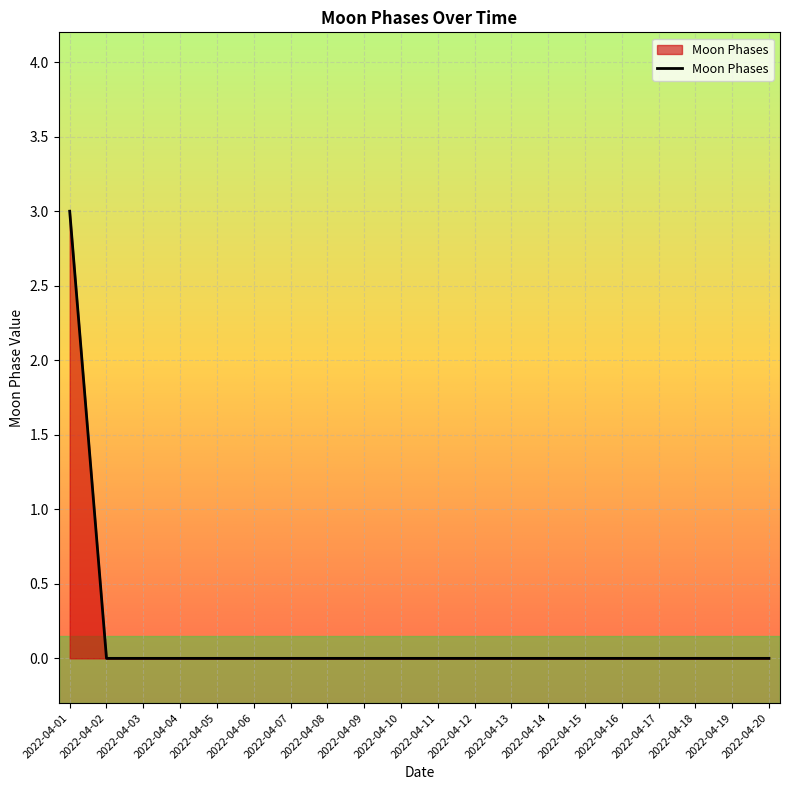

Does the chart have visible grid lines?

Yes